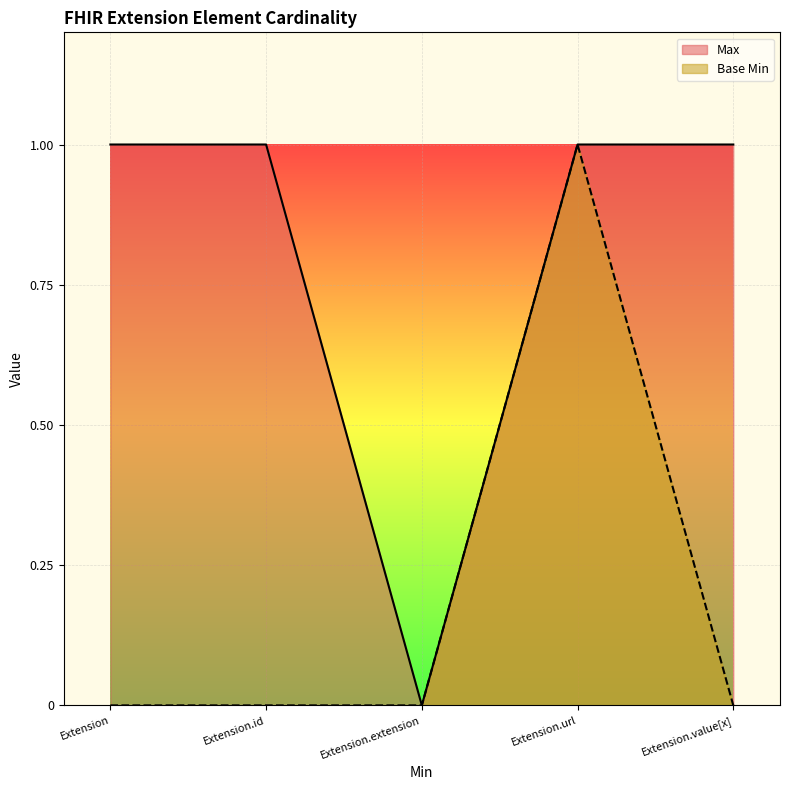

Which label corresponds to the smallest value in the chart?

Extension.extension